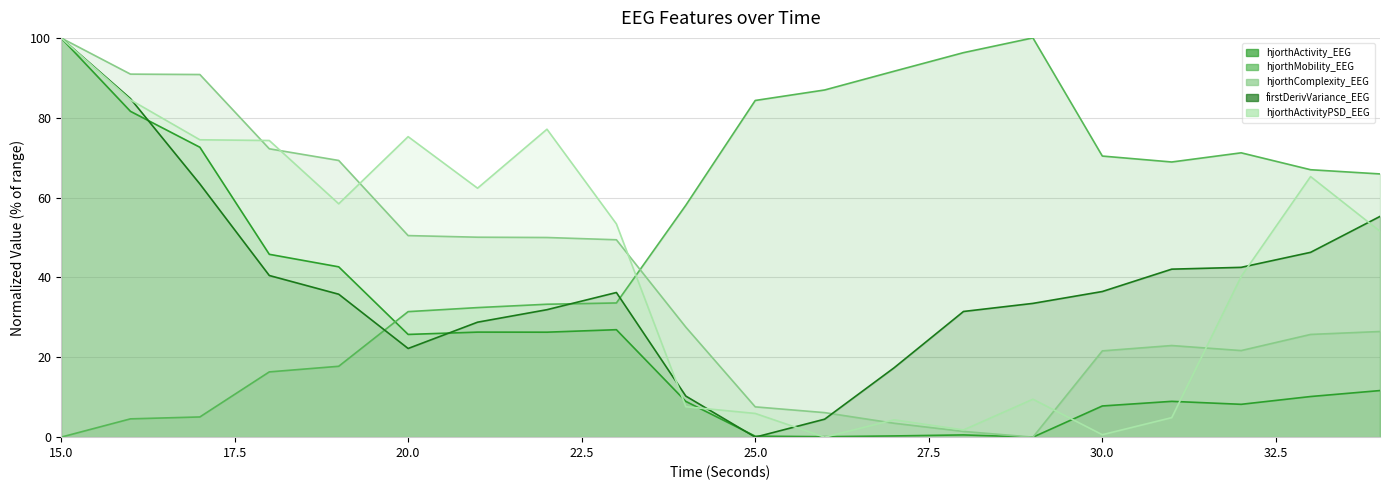

What is the value of the hjorthActivity_EEG point at the 18th from the left?

8.2